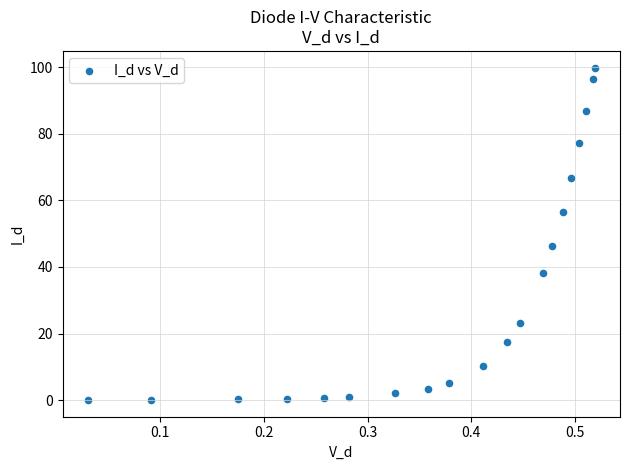

What Y value in the scatter plot is closest to 49?

46.2